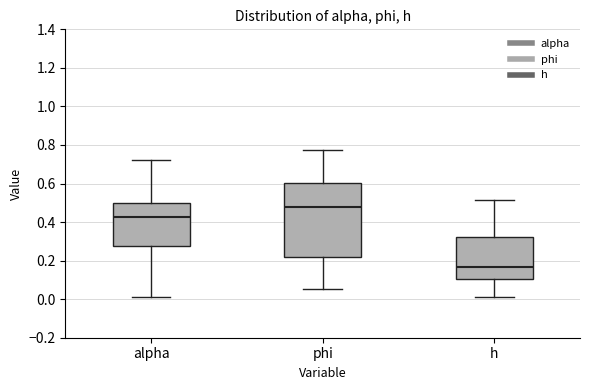

Reading left to right, read every box against the y-axis: the position of its median line, the range the box covers, and the ends of its whiskers. The values are not printed on the chart, so give them approximately, as read against the axis.

alpha: median 0.42, box 0.28 to 0.50, whiskers 0.02 to 0.72
phi: median 0.48, box 0.22 to 0.60, whiskers 0.06 to 0.78
h: median 0.16, box 0.10 to 0.32, whiskers 0.02 to 0.52